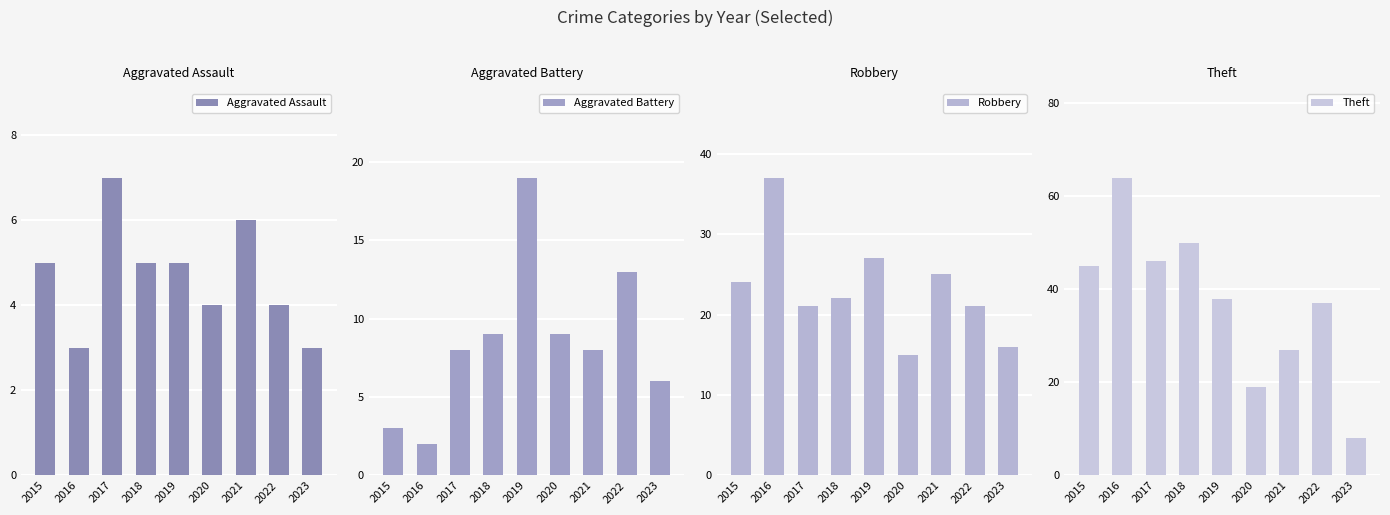

What are all the series names shown in the legend?

Aggravated Assault, Aggravated Battery, Robbery, Theft